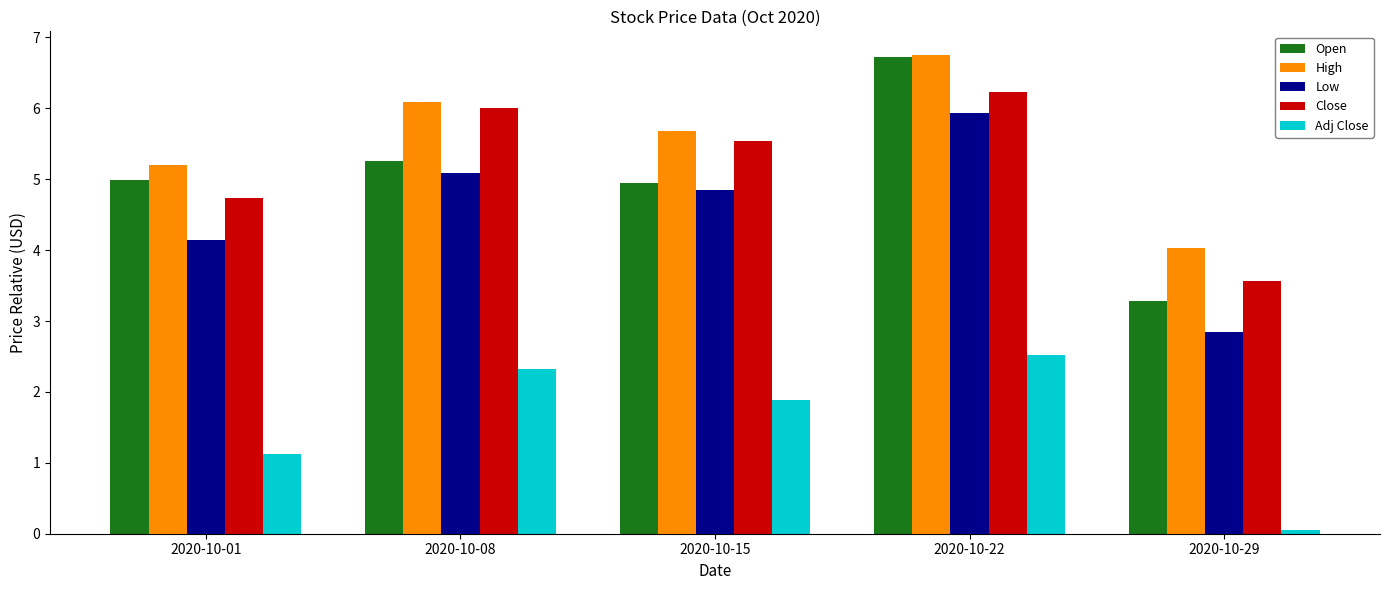

The value of High at 2020-10-01 is 1.9. True or false?

False